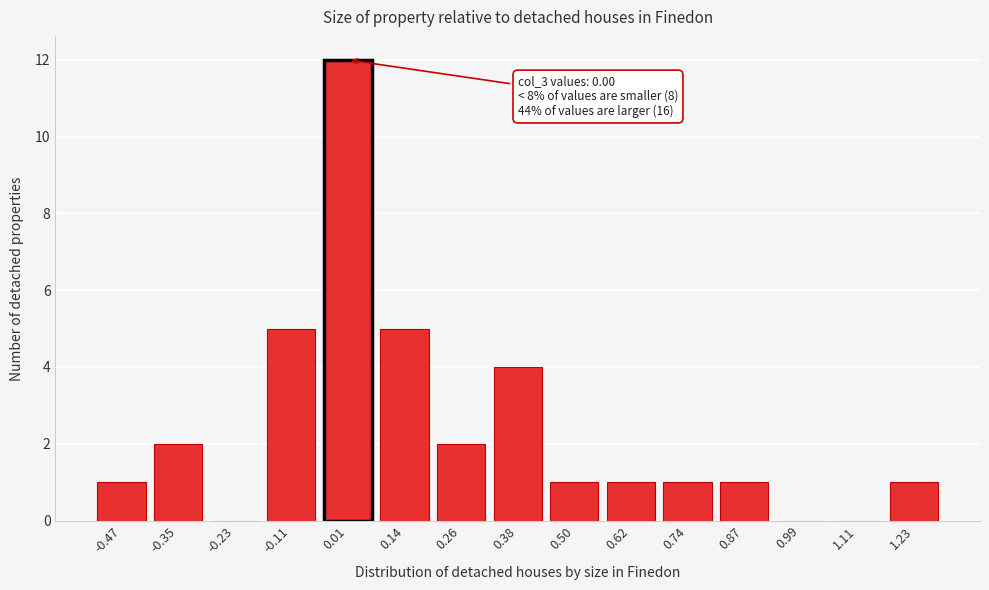

Reading left to right, what are all the values shown in this chart?

-0.47=1	-0.35=2	-0.23=0	-0.11=5	0.01=12	0.14=5	0.26=2	0.38=4	0.50=1	0.62=1	0.74=1	0.87=1	0.99=0	1.11=0	1.23=1